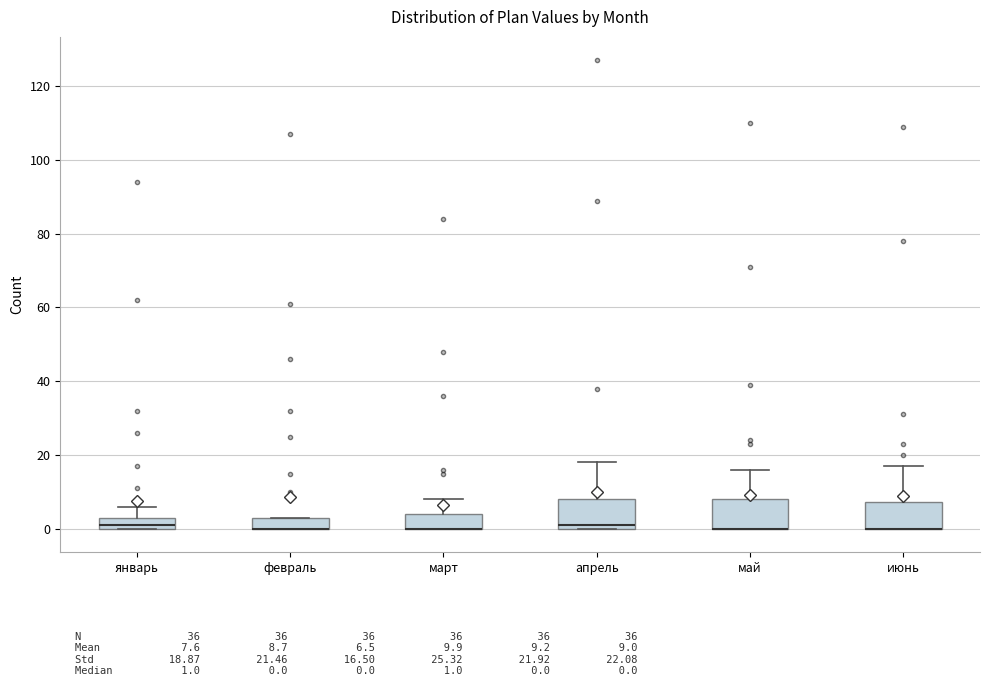

Reading left to right, transcribe this box plot: for each box, give where its median line is, the range the box spans, and where its two whiskers end, as read against the y-axis. The values are not printed on the chart, so give them approximately, as read against the axis.

январь: median 2, box 0 to 4, whiskers 0 to 6
февраль: median 0 (drawn on the box's lower edge), box 0 to 4, whiskers 0 to 4
март: median 0 (drawn on the box's lower edge), box 0 to 4, whiskers 0 to 8
апрель: median 2, box 0 to 8, whiskers 0 to 18
май: median 0 (drawn on the box's lower edge), box 0 to 8, whiskers 0 to 16
июнь: median 0 (drawn on the box's lower edge), box 0 to 8, whiskers 0 to 18